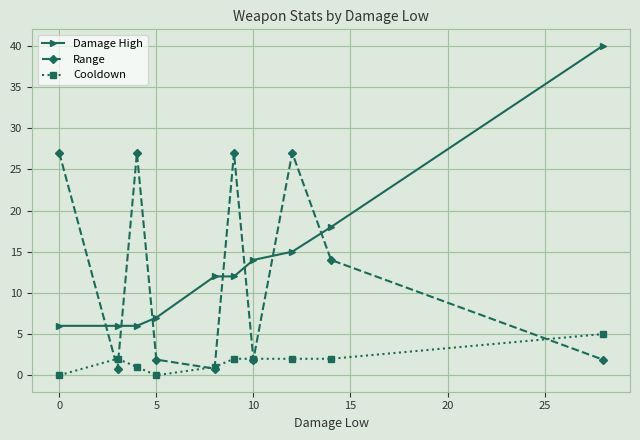

Which series has the largest range (max minus min)?

Damage High